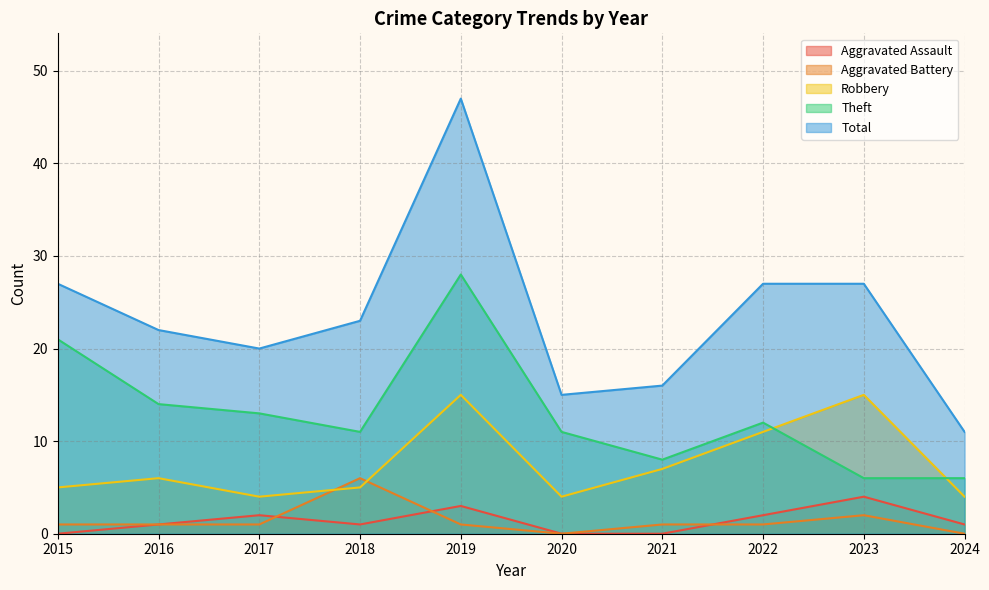

Rank the series by their maximum value, from highest to lowest.

Total, Theft, Robbery, Aggravated Battery, Aggravated Assault